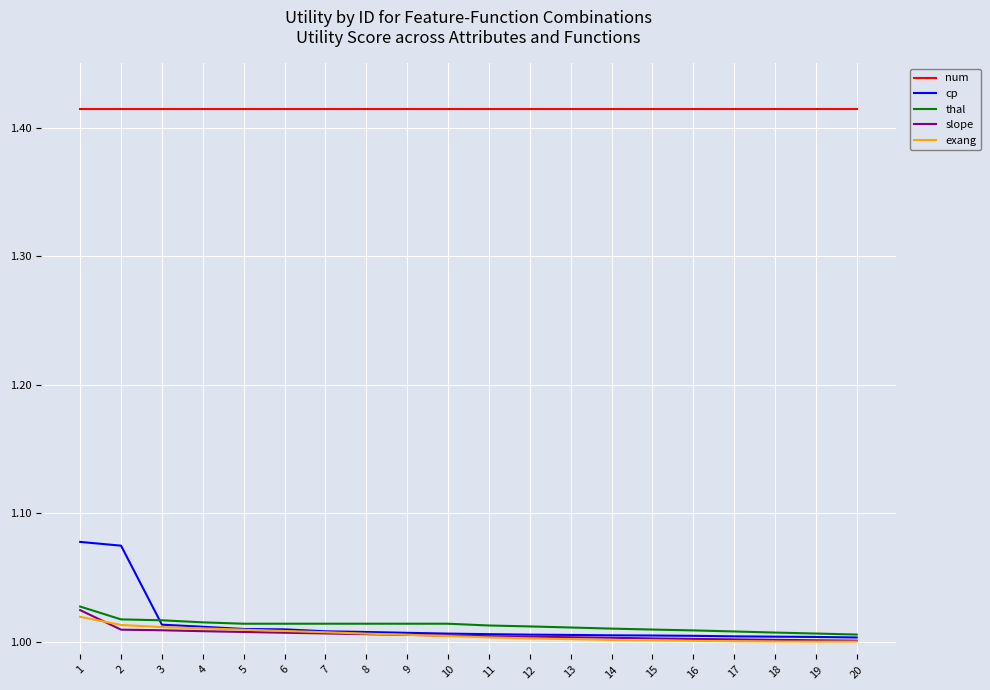

True or false: num and slope intersect in this chart.

False